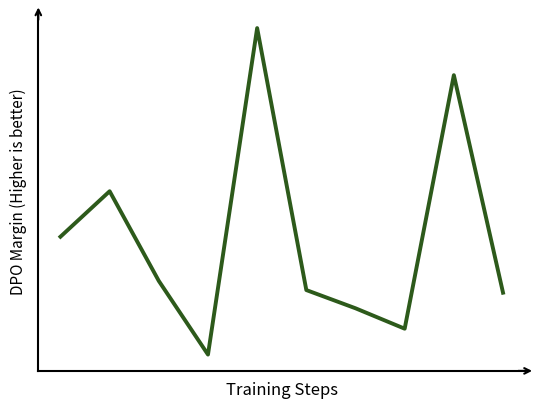

What is the value of the 6th point from the left?

3.2